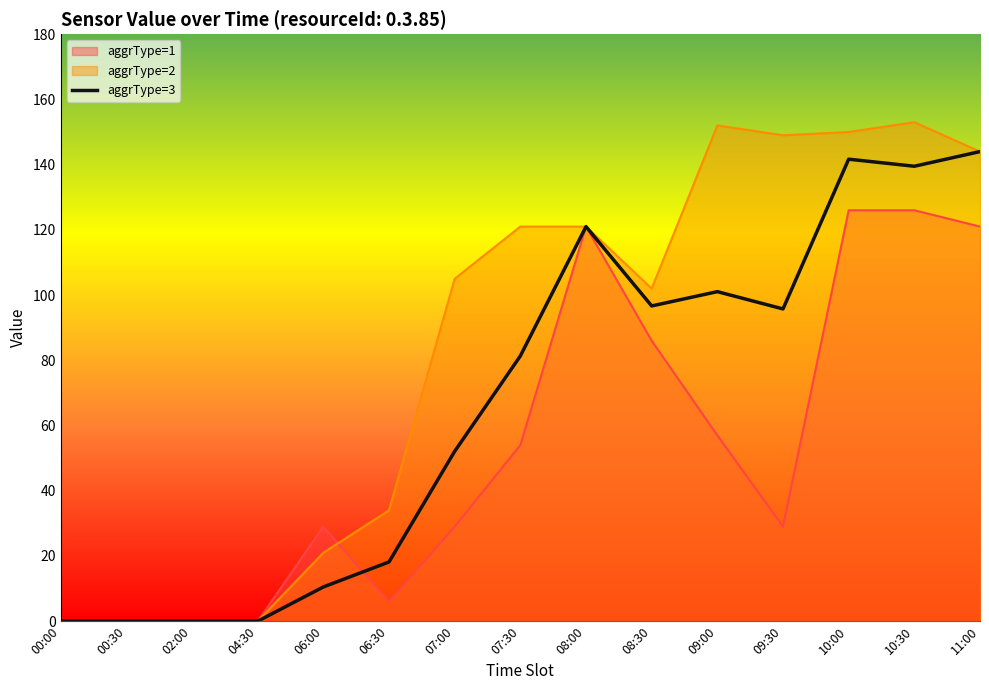

What is the highest value of the aggrType=1 series?

126.0